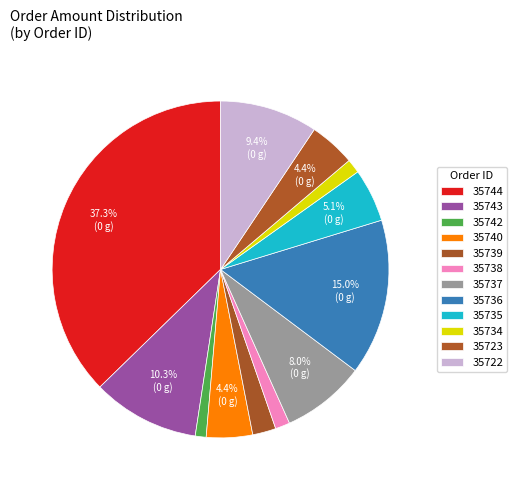

True or false: 35735 accounts for 13% of the total.

False